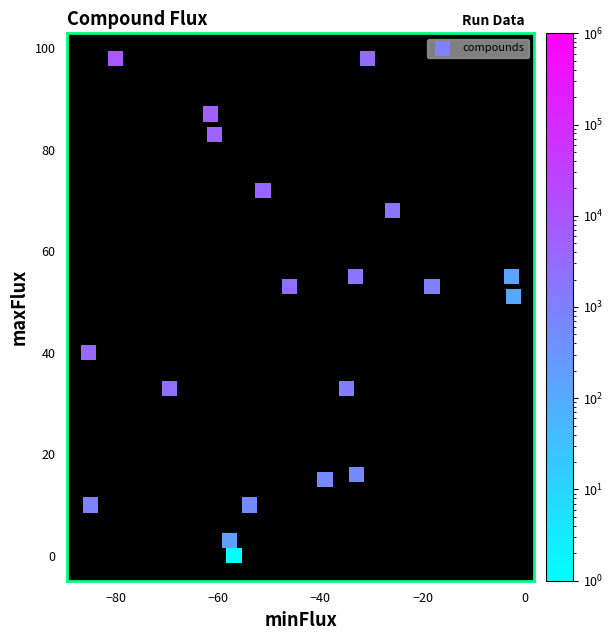

What Y value in the scatter plot is closest to 49?

51